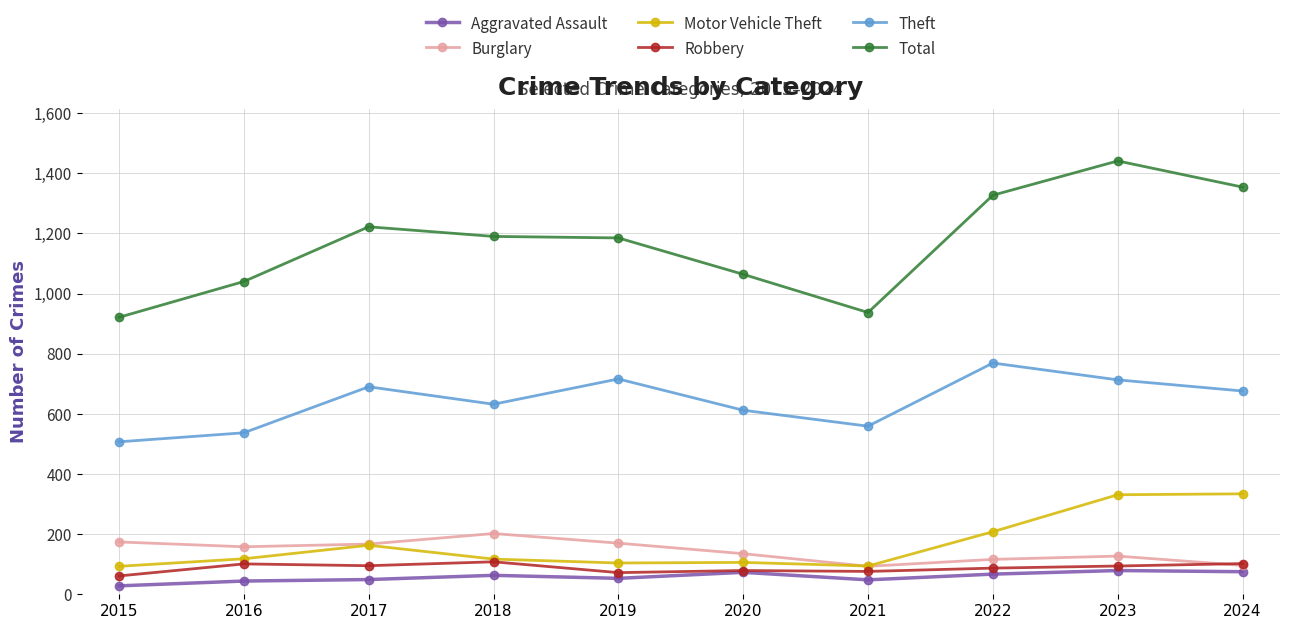

What is the highest value of the Aggravated Assault series?

79